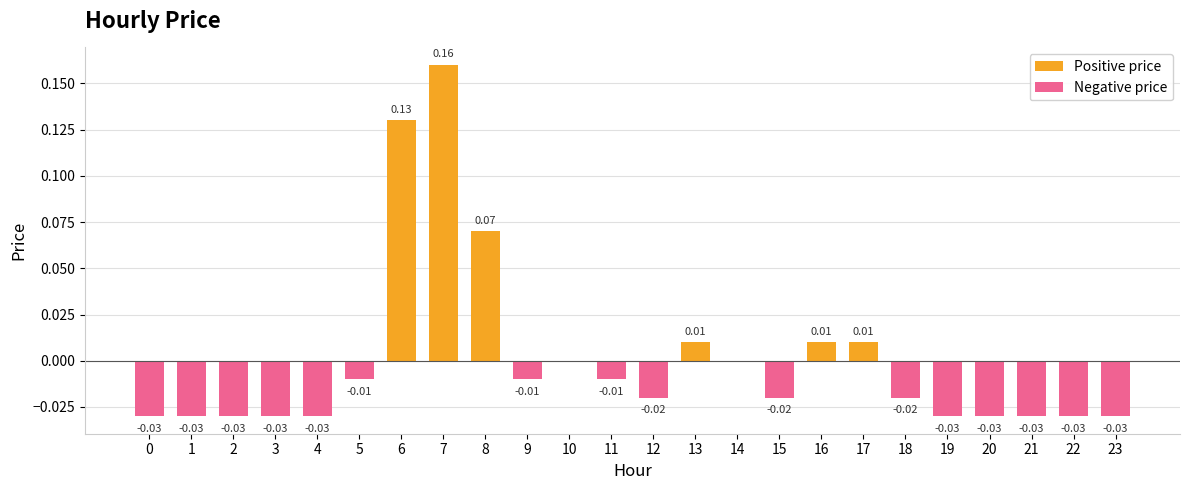

True or false: Positive price has a value of 0.0 at 12.

True